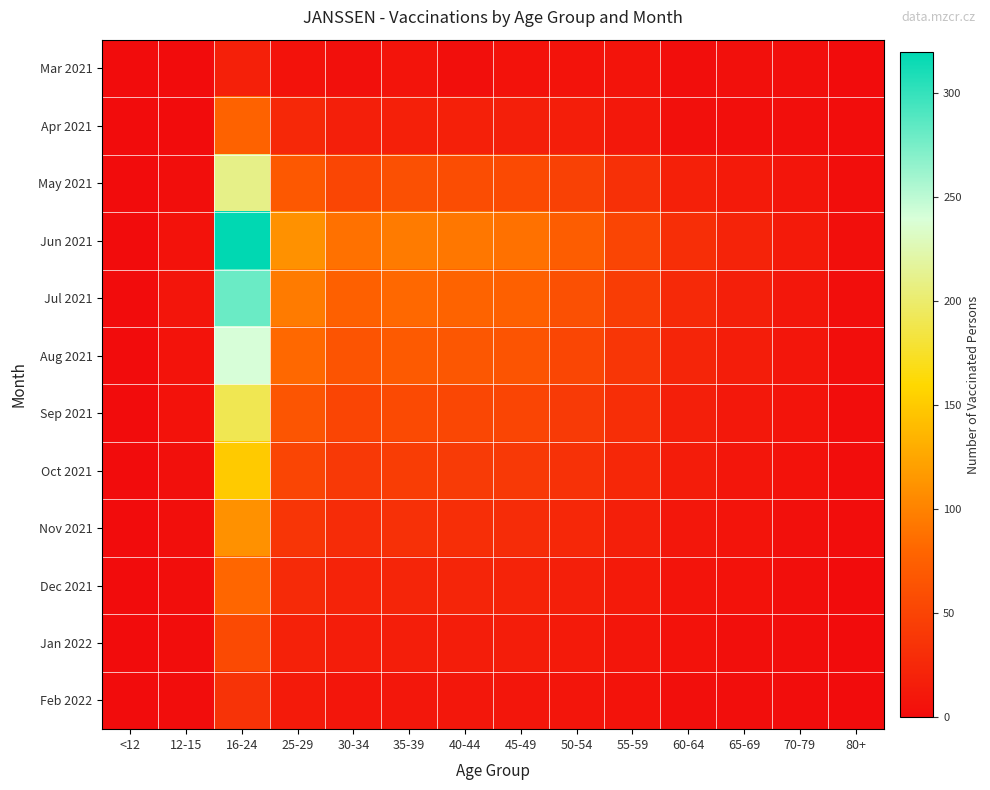

Reading left to right, list all the values displayed in this chart.

Mar 2021: <12=0	12-15=0	16-24=18	25-29=5	30-34=4	35-39=7	40-44=3	45-49=5	50-54=6	55-59=7	60-64=2	65-69=4	70-79=3	80+=0
Apr 2021: <12=0	12-15=0	16-24=77	25-29=25	30-34=17	35-39=18	40-44=18	45-49=17	50-54=16	55-59=11	60-64=4	65-69=3	70-79=3	80+=1
May 2021: <12=0	12-15=2	16-24=210	25-29=68	30-34=52	35-39=61	40-44=58	45-49=55	50-54=48	55-59=32	60-64=18	65-69=12	70-79=8	80+=2
Jun 2021: <12=0	12-15=5	16-24=320	25-29=110	30-34=88	35-39=95	40-44=92	45-49=88	50-54=72	55-59=51	60-64=30	65-69=20	70-79=12	80+=3
Jul 2021: <12=0	12-15=8	16-24=280	25-29=95	30-34=75	35-39=82	40-44=78	45-49=75	50-54=61	55-59=44	60-64=26	65-69=17	70-79=10	80+=2
Aug 2021: <12=0	12-15=6	16-24=240	25-29=82	30-34=64	35-39=70	40-44=67	45-49=64	50-54=52	55-59=38	60-64=22	65-69=15	70-79=9	80+=2
Sep 2021: <12=0	12-15=5	16-24=190	25-29=65	30-34=51	35-39=55	40-44=53	45-49=51	50-54=41	55-59=30	60-64=17	65-69=11	70-79=7	80+=1
Oct 2021: <12=0	12-15=4	16-24=150	25-29=51	30-34=40	35-39=44	40-44=42	45-49=40	50-54=33	55-59=24	60-64=14	65-69=9	70-79=5	80+=1
Nov 2021: <12=0	12-15=3	16-24=110	25-29=37	30-34=29	35-39=32	40-44=31	45-49=29	50-54=24	55-59=17	60-64=10	65-69=7	70-79=4	80+=1
Dec 2021: <12=0	12-15=2	16-24=80	25-29=27	30-34=21	35-39=23	40-44=22	45-49=21	50-54=17	55-59=12	60-64=7	65-69=5	70-79=3	80+=0
Jan 2022: <12=0	12-15=1	16-24=55	25-29=19	30-34=15	35-39=16	40-44=15	45-49=15	50-54=12	55-59=9	60-64=5	65-69=3	70-79=2	80+=0
Feb 2022: <12=0	12-15=1	16-24=35	25-29=12	30-34=9	35-39=10	40-44=10	45-49=9	50-54=8	55-59=6	60-64=3	65-69=2	70-79=1	80+=0